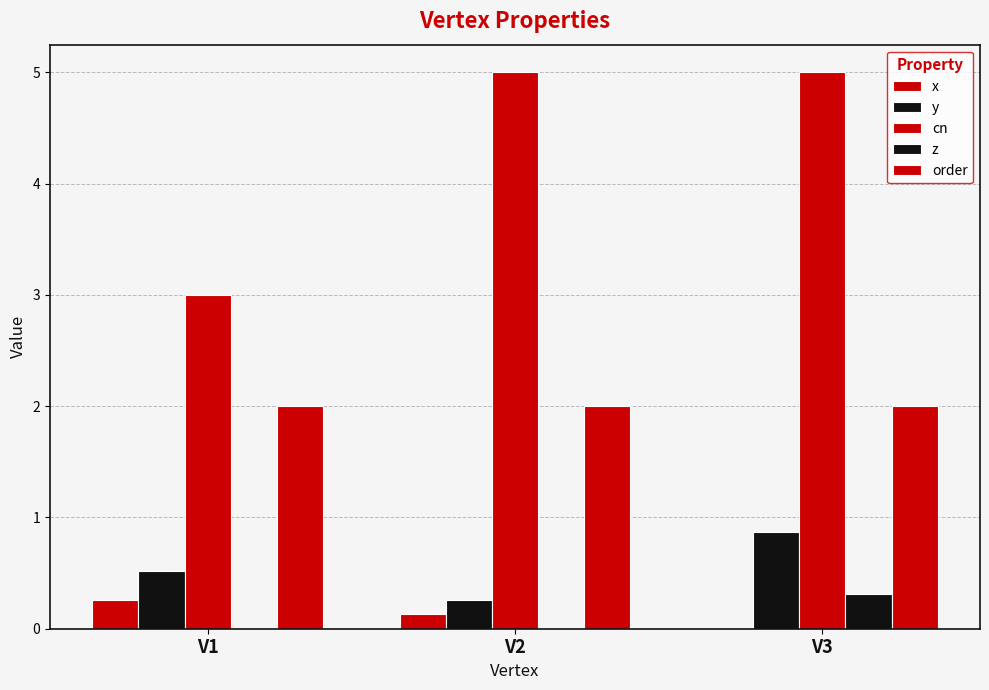

What value does the y series have at V1?

0.5